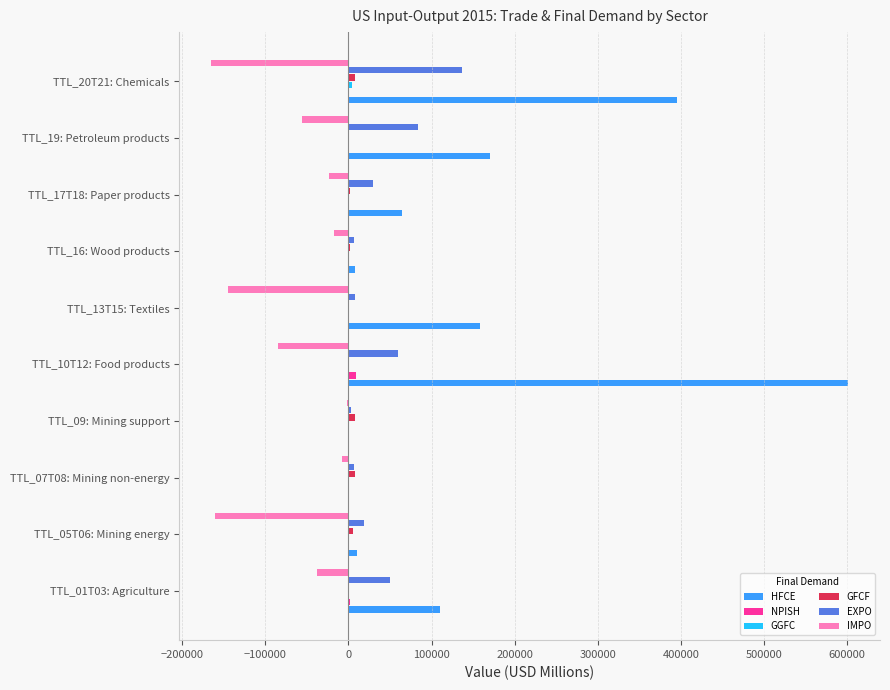

At which label is HFCE closest to 300811?

TTL_20T21: Chemicals